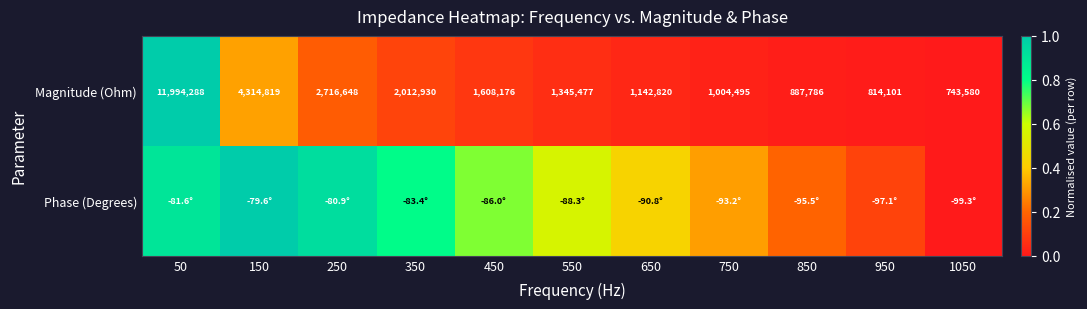

How many data points in Magnitude (Ohm) are less than 1345477?

5